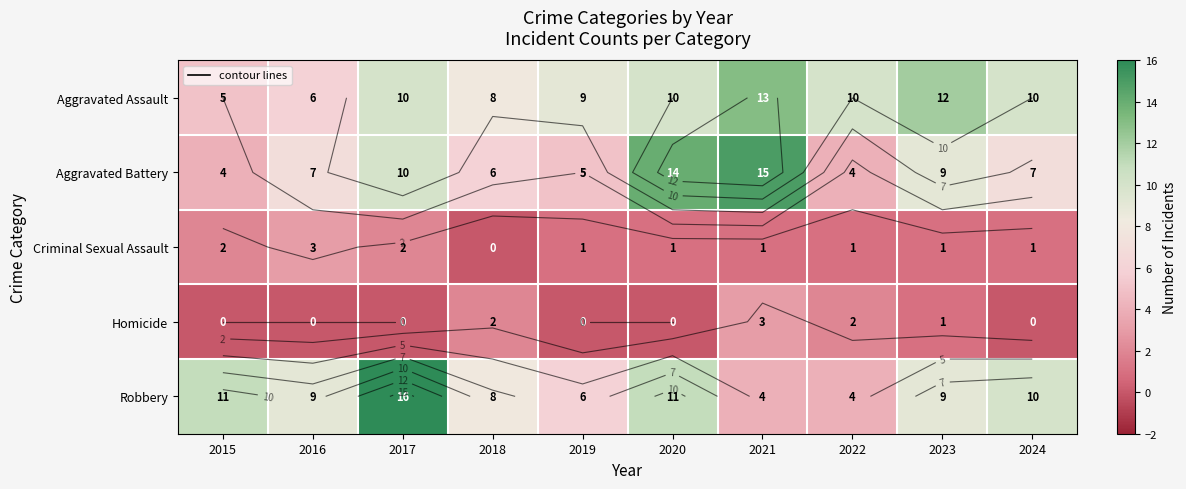

What is the highest value of the Robbery series?

16